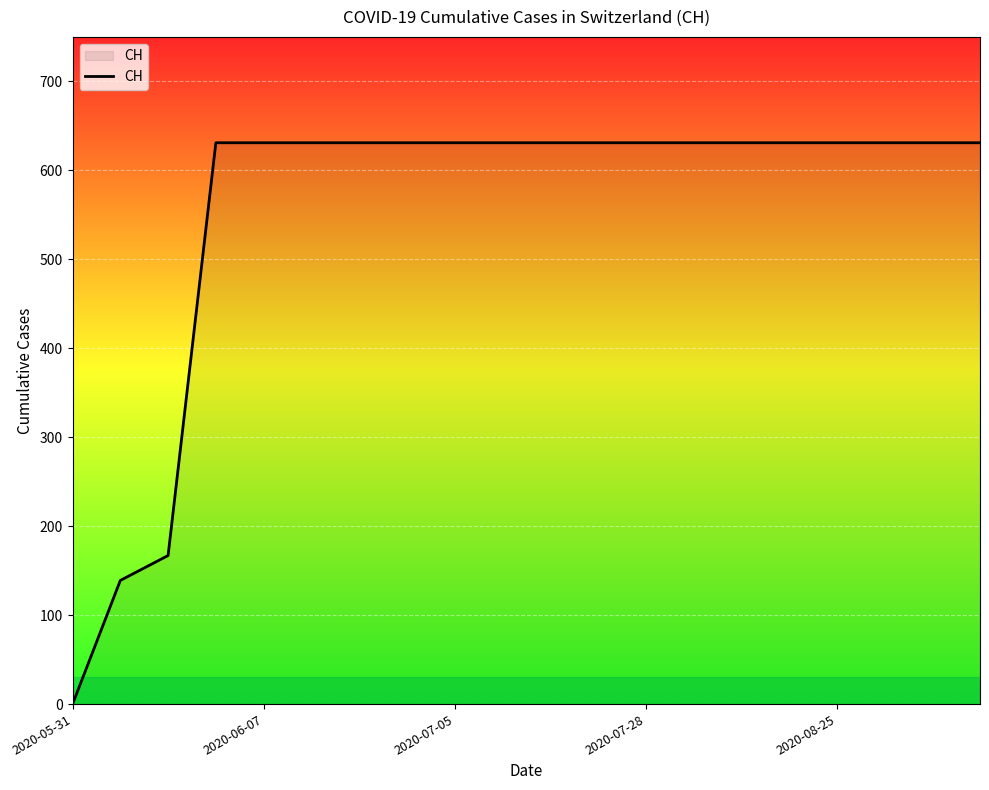

Does the chart display data point markers on the line(s)?

No